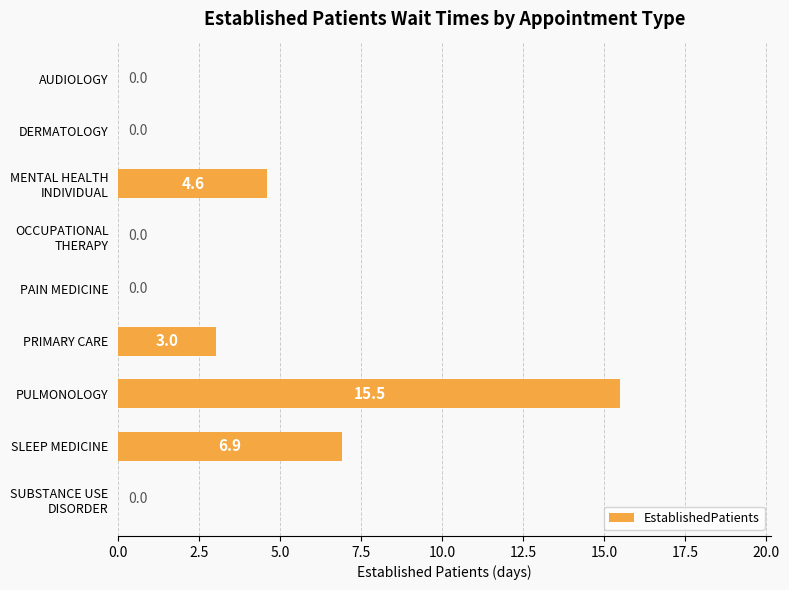

What is the sum of all values?

30.0